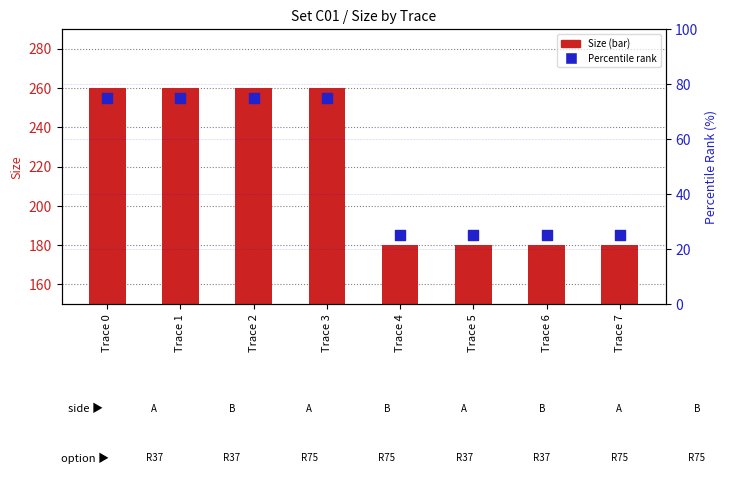

At which category is the sum across all series the highest?

Trace 0